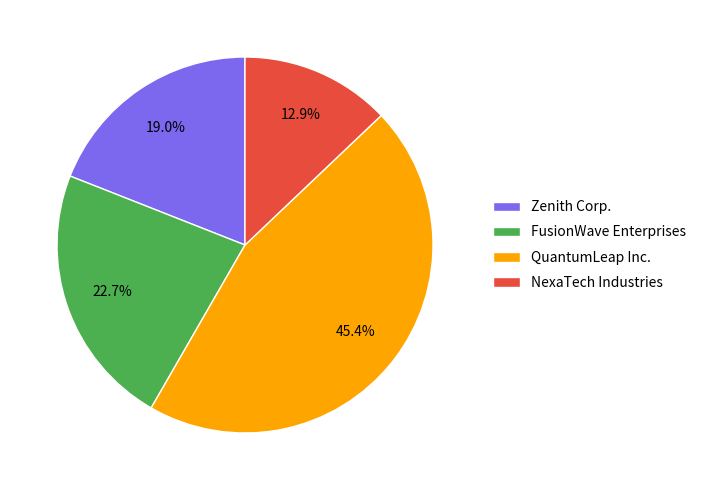

Is it true that QuantumLeap Inc. is 45% of the pie?

True